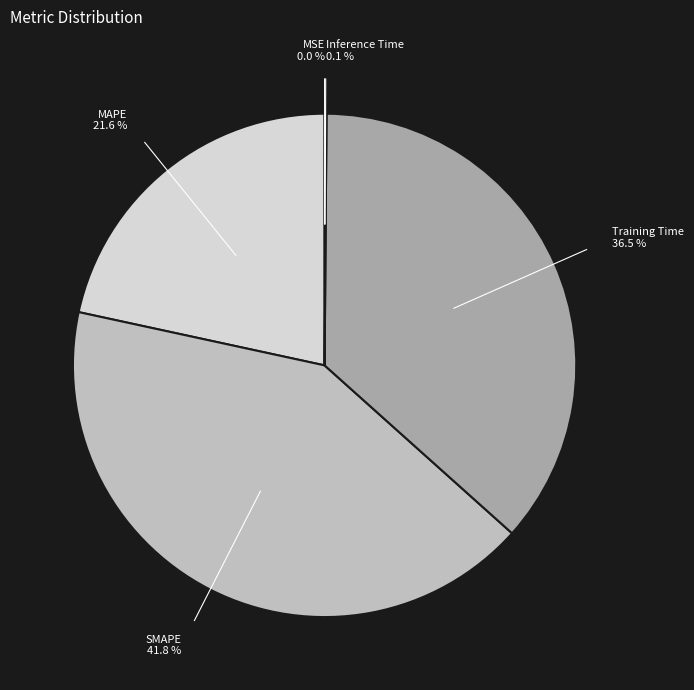

Does any single category account for the majority?

No